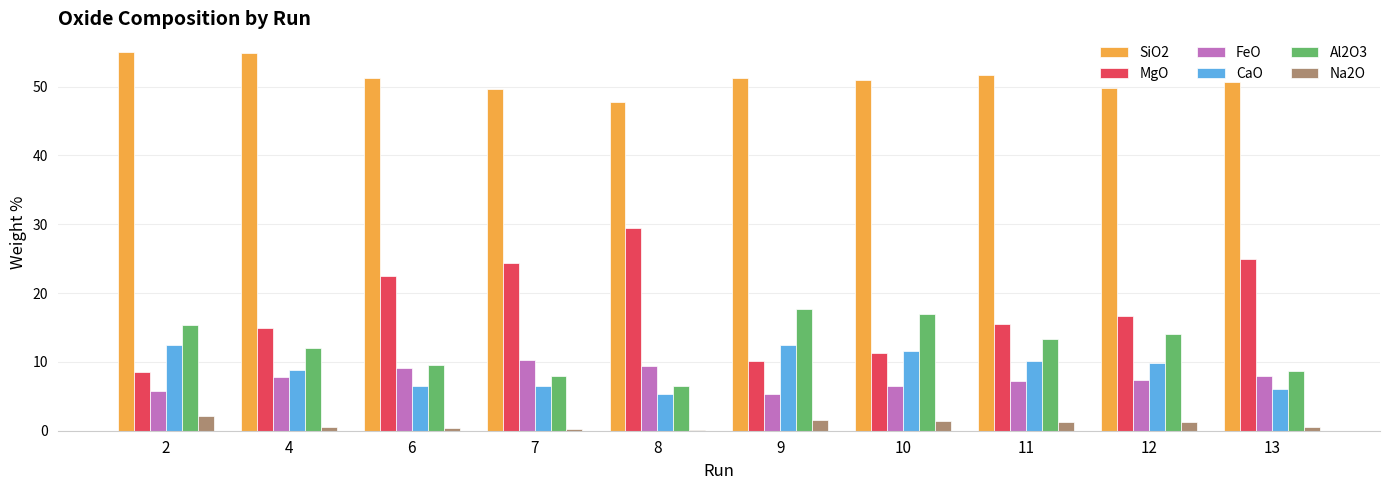

What is the sum of all FeO values?

76.7